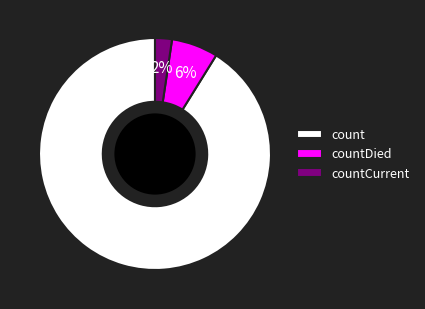

Does count represent more than half of the total?

Yes